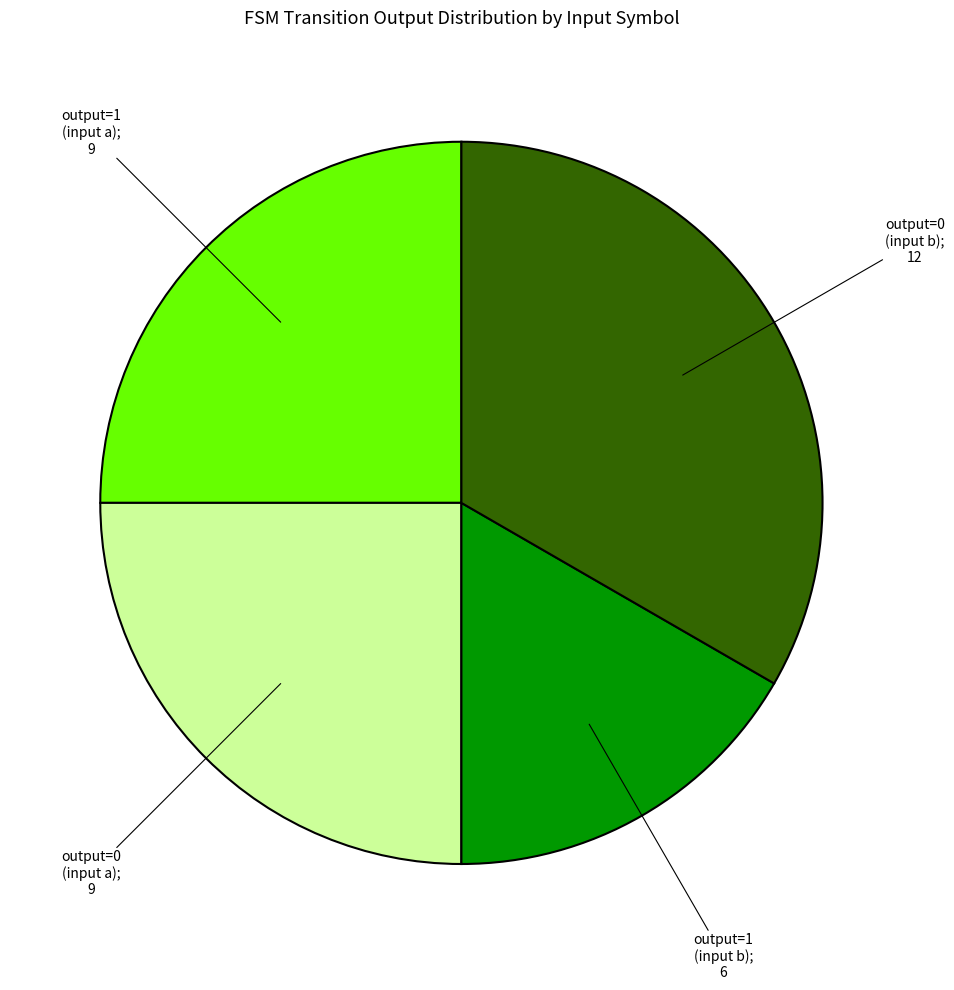

Is there any slice that represents more than half of the pie?

No